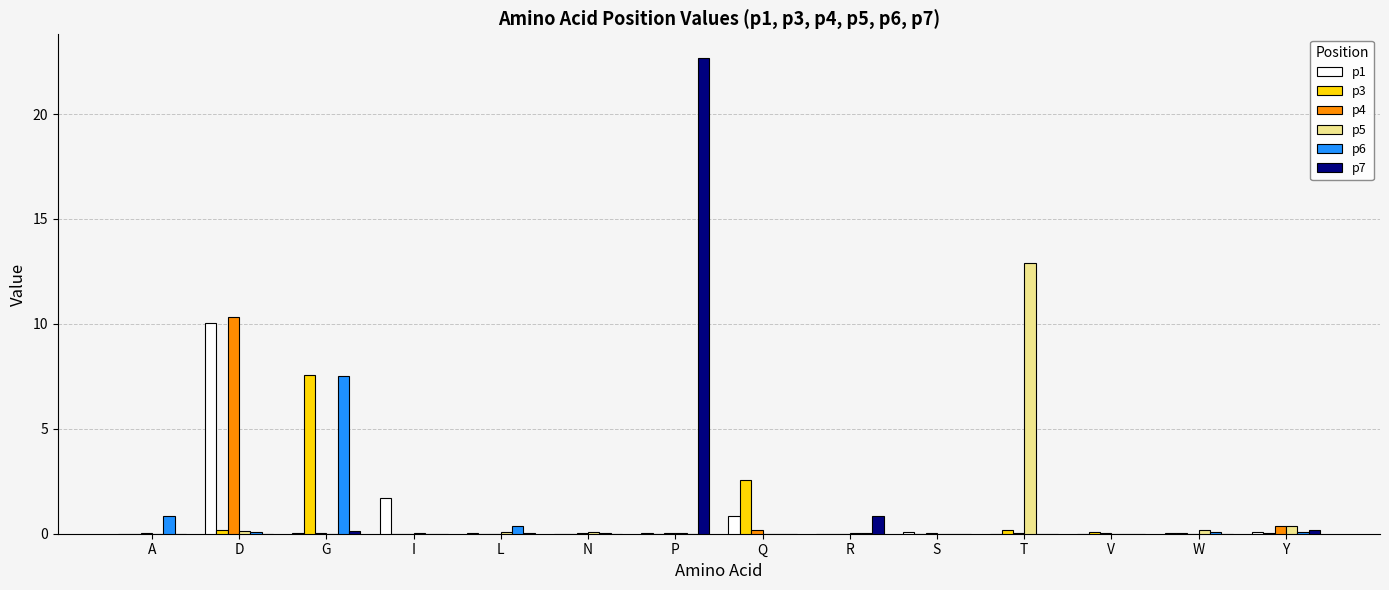

Which category has the highest value across all series?

P